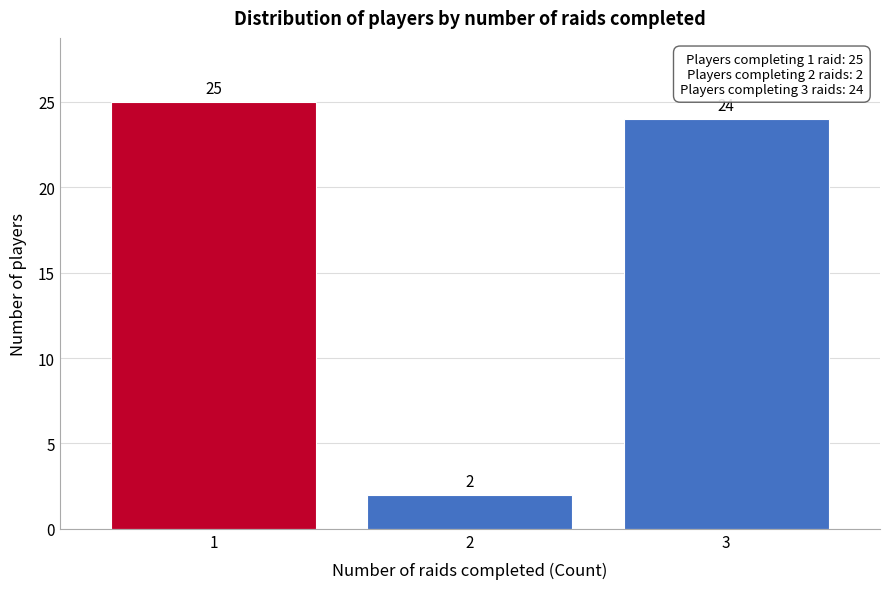

Reading right to left, extract all data points from this chart.

24	2	25